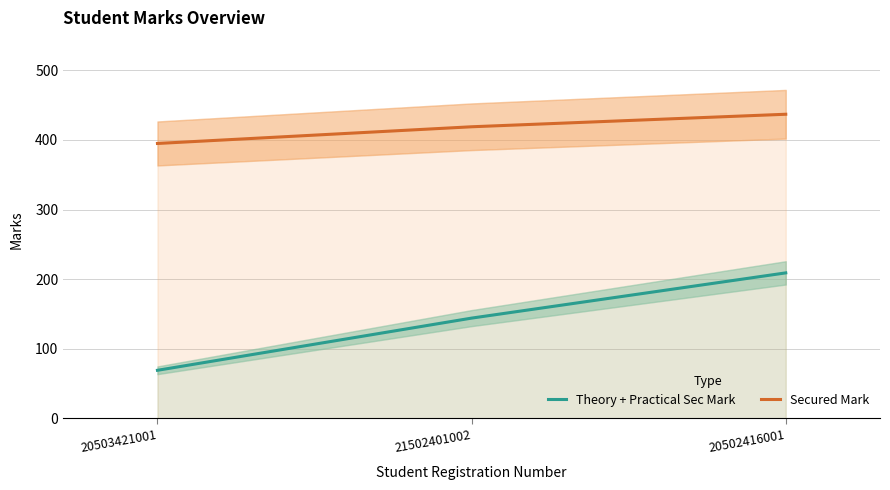

Count the Theory + Practical Sec Mark values in the range 69 to 209.

3